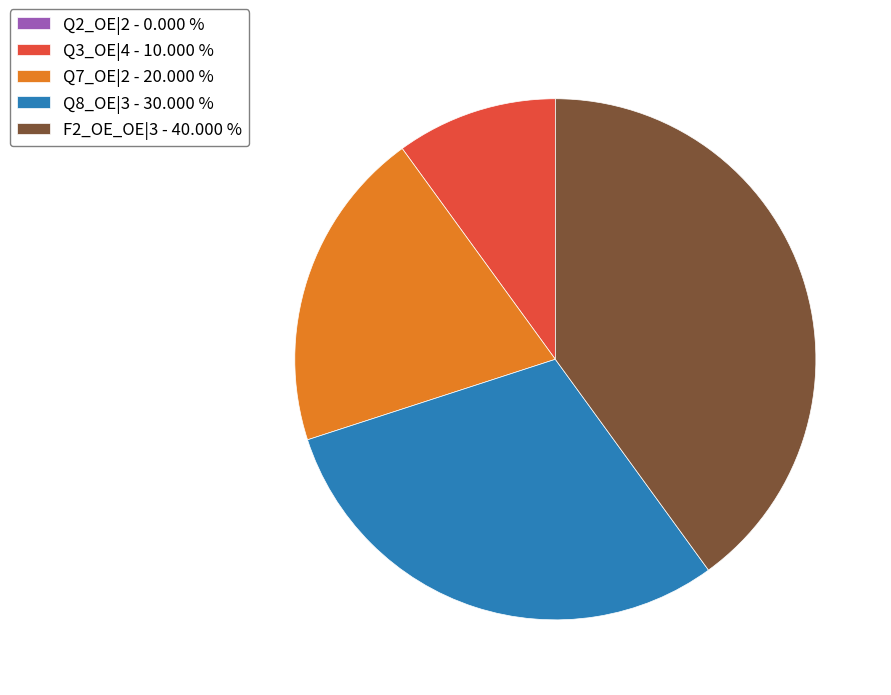

Approximately how many times larger is the value at F2_OE_OE|3 - 40.000 % compared to Q3_OE|4 - 10.000 %?

4.0